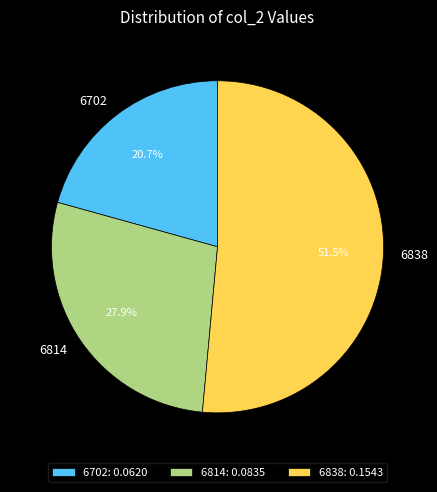

What percentage is the 6814 slice, to the nearest percent?

28%